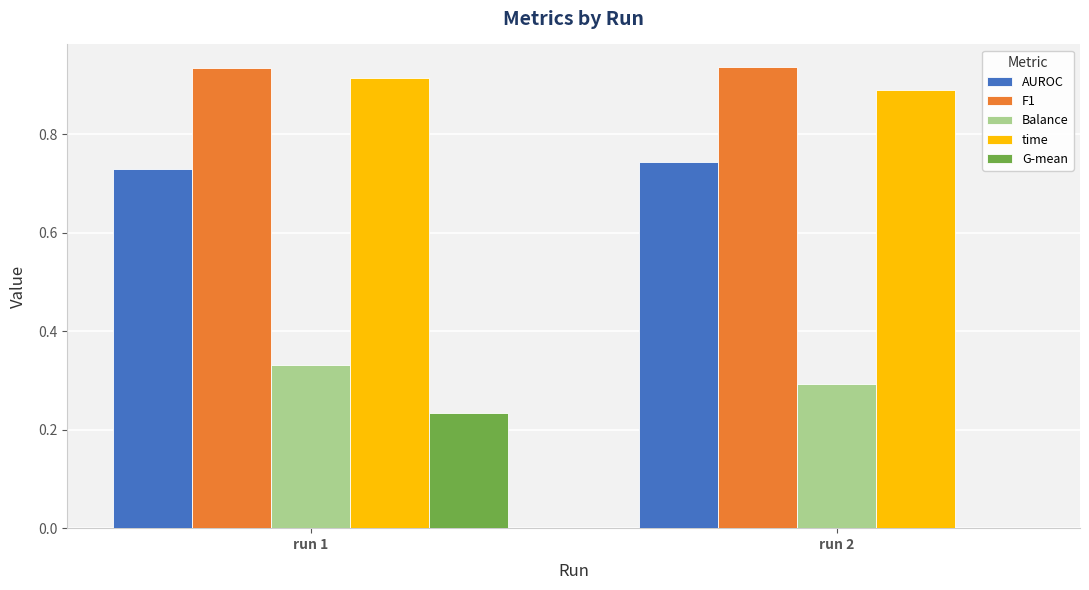

Count the Balance values in the range 0 to 1.

2